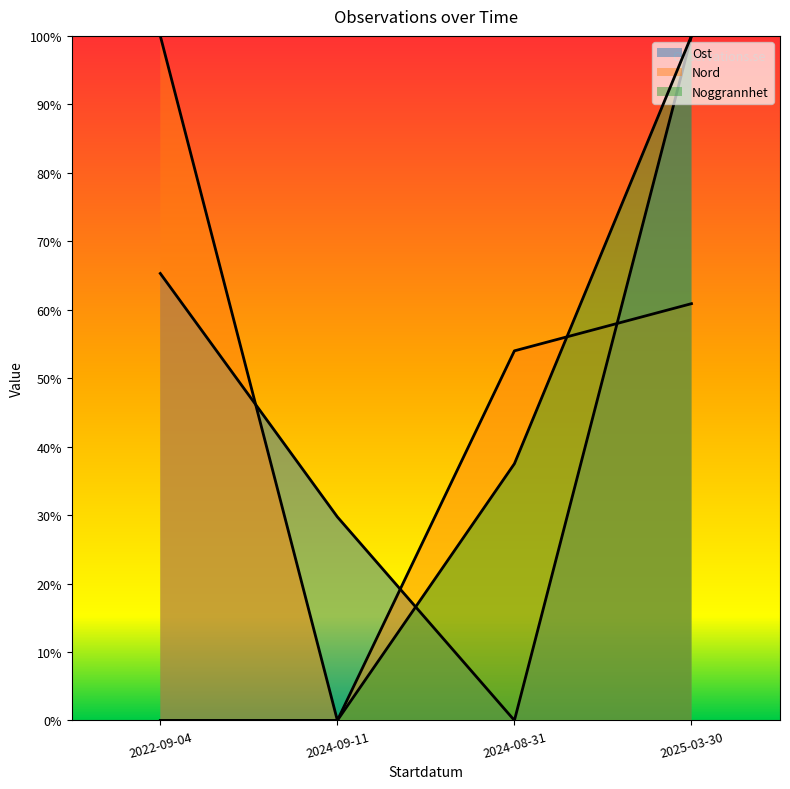

Between 2022-09-04 and 2024-08-31, which is larger?

2022-09-04